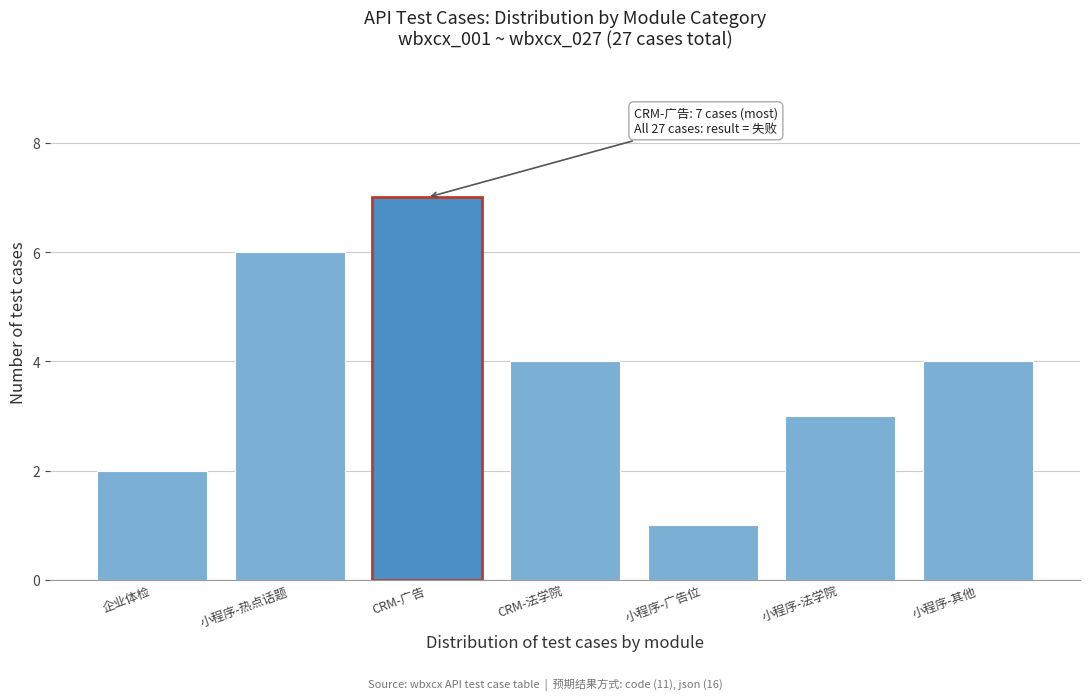

Reading left to right, transcribe all the data shown in this chart.

企业体检=2	小程序-热点话题=6	CRM-广告=7	CRM-法学院=4	小程序-广告位=1	小程序-法学院=3	小程序-其他=4